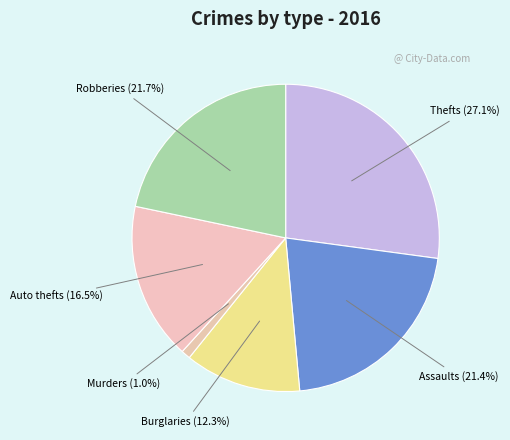

Approximately how many times larger is the value at Assaults compared to Thefts?

0.8